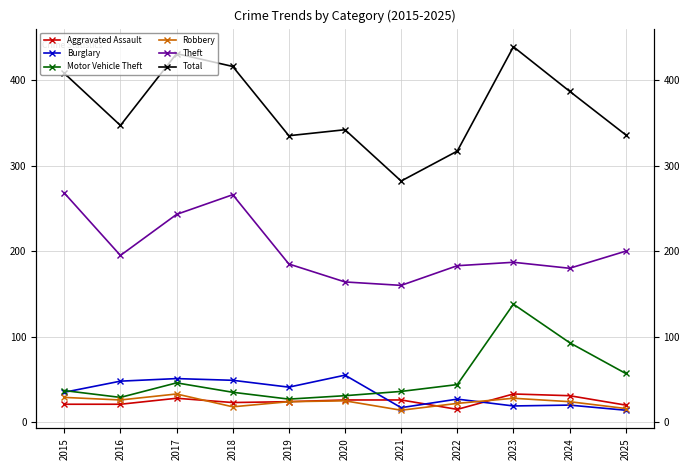

How many lines are shown in the chart?

6